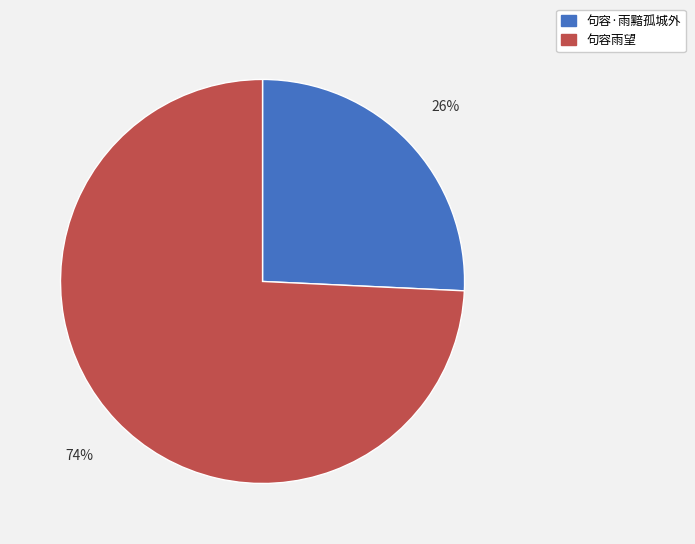

To the nearest percent, what is the average slice percentage?

50%